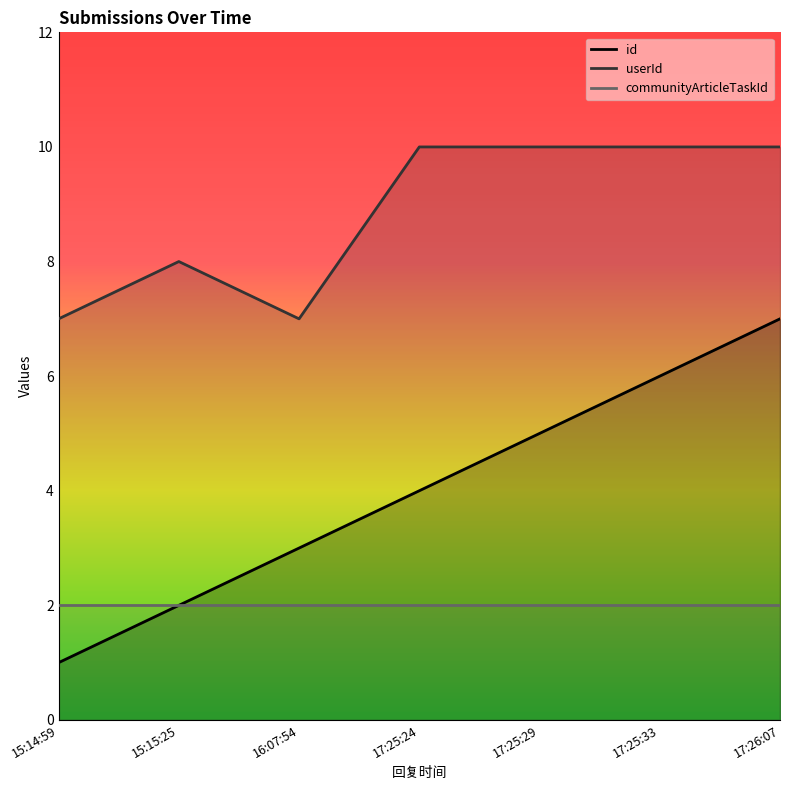

At which label does id reach its minimum?

15:14:59